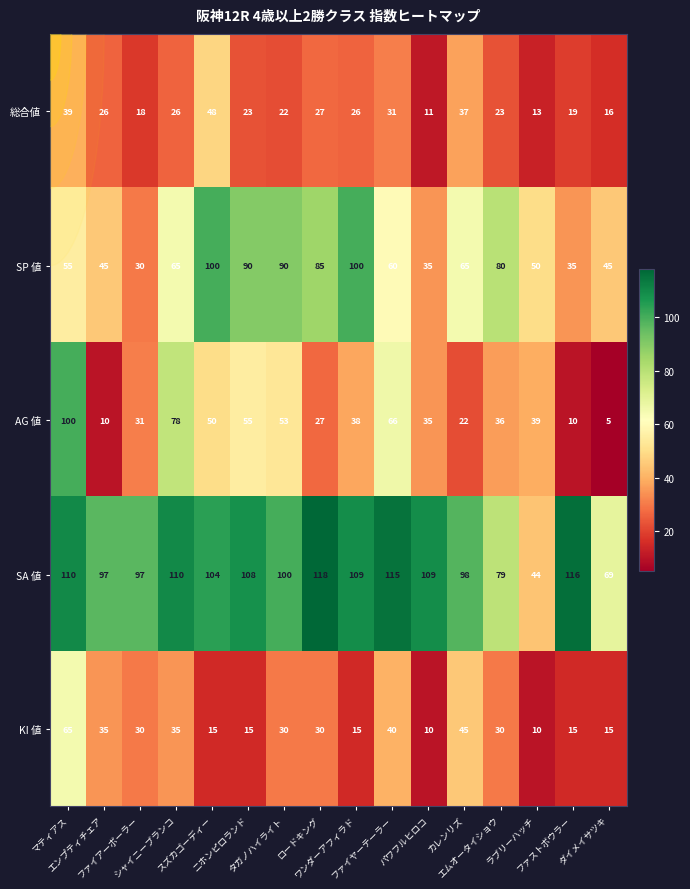

What is the greatest value displayed?

118